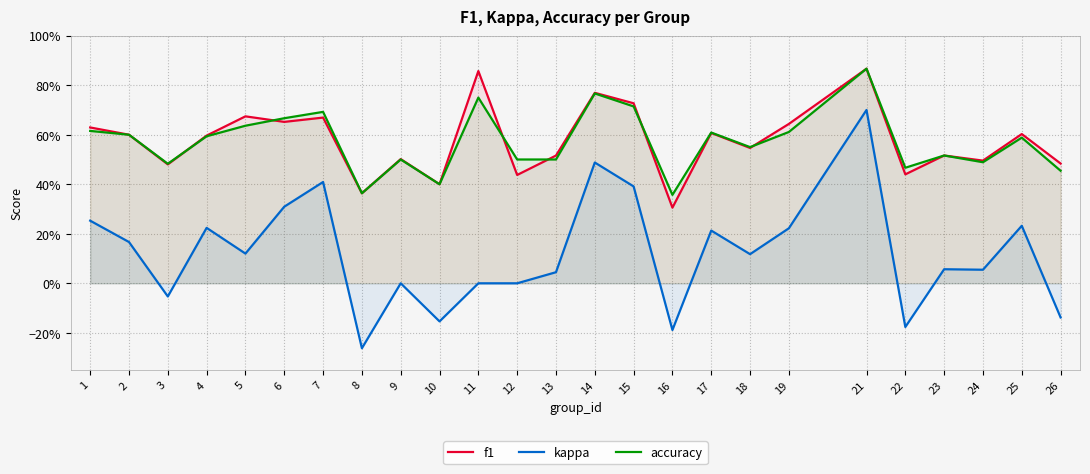

What is the sum of the f1 values at 6 and 2?

1.3